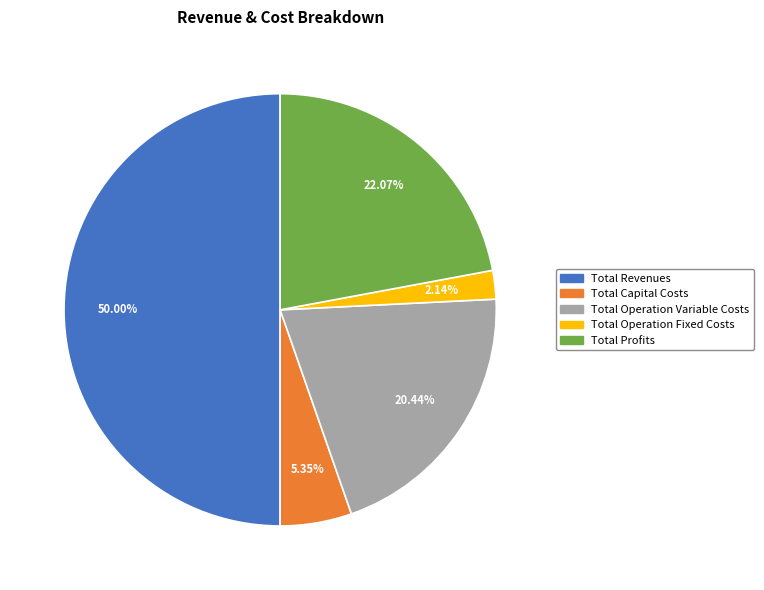

Is Total Profits the majority of the pie?

No